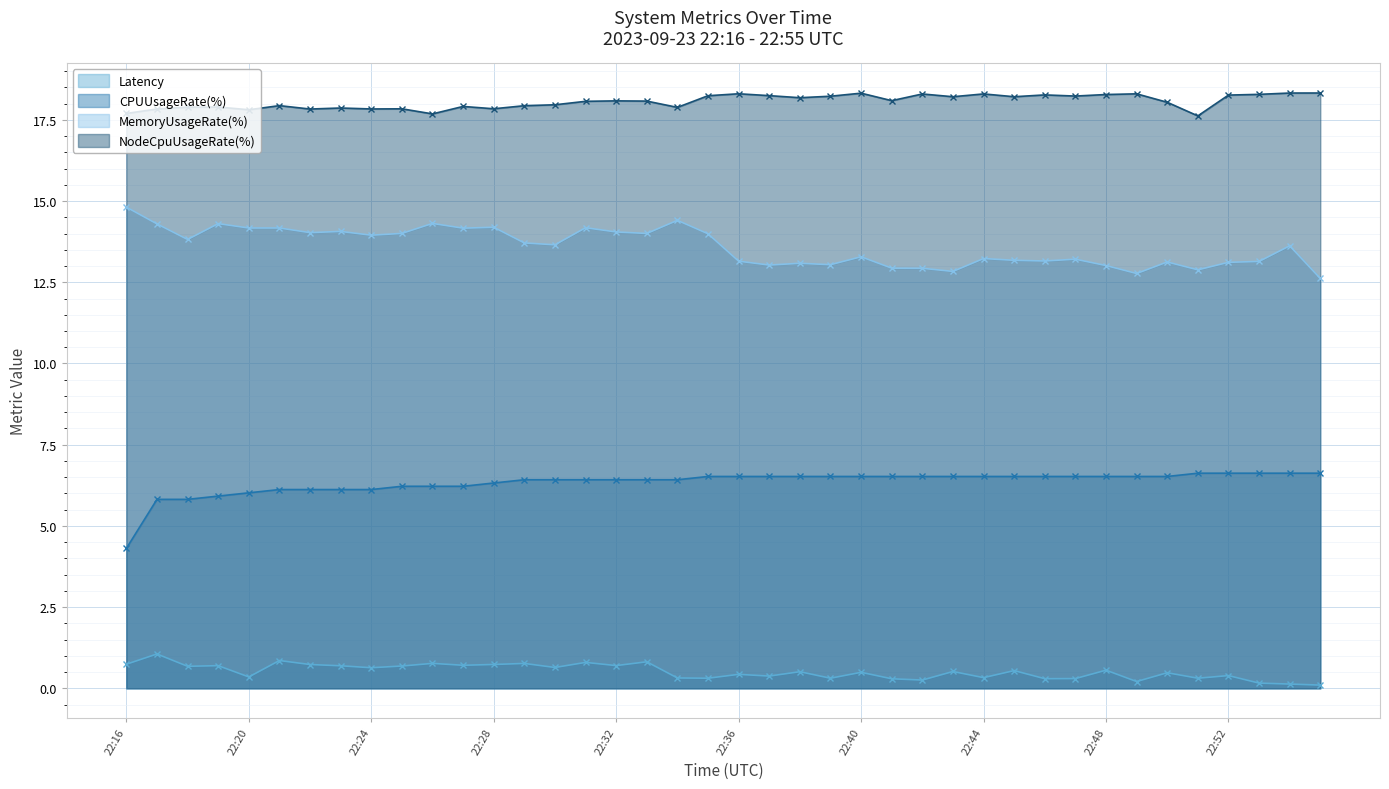

The CPUUsageRate(%) series shows 6.4 at 22:32. True or false?

True